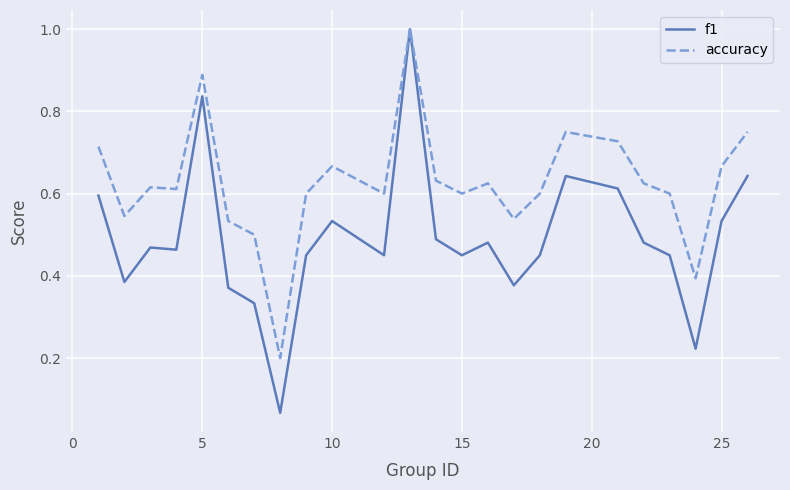

What is the greatest value displayed?

1.0